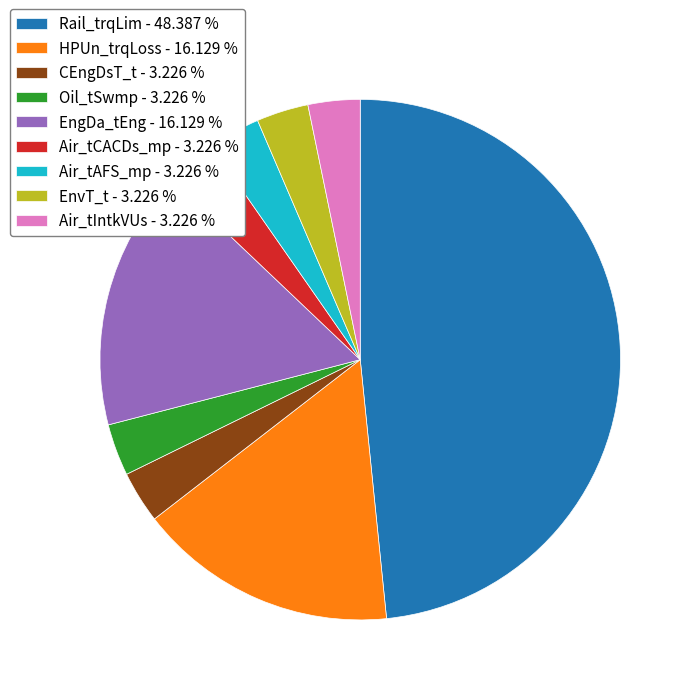

Approximately how many times larger is the value at HPUn_trqLoss - 16.129 % compared to Oil_tSwmp - 3.226 %?

5.0